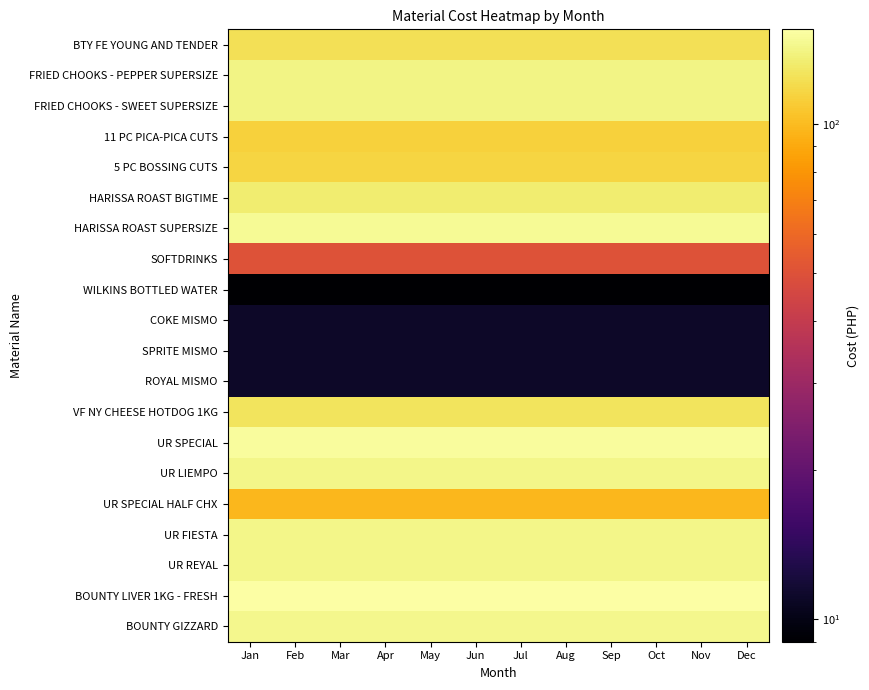

What is the maximum value shown in the chart?

155